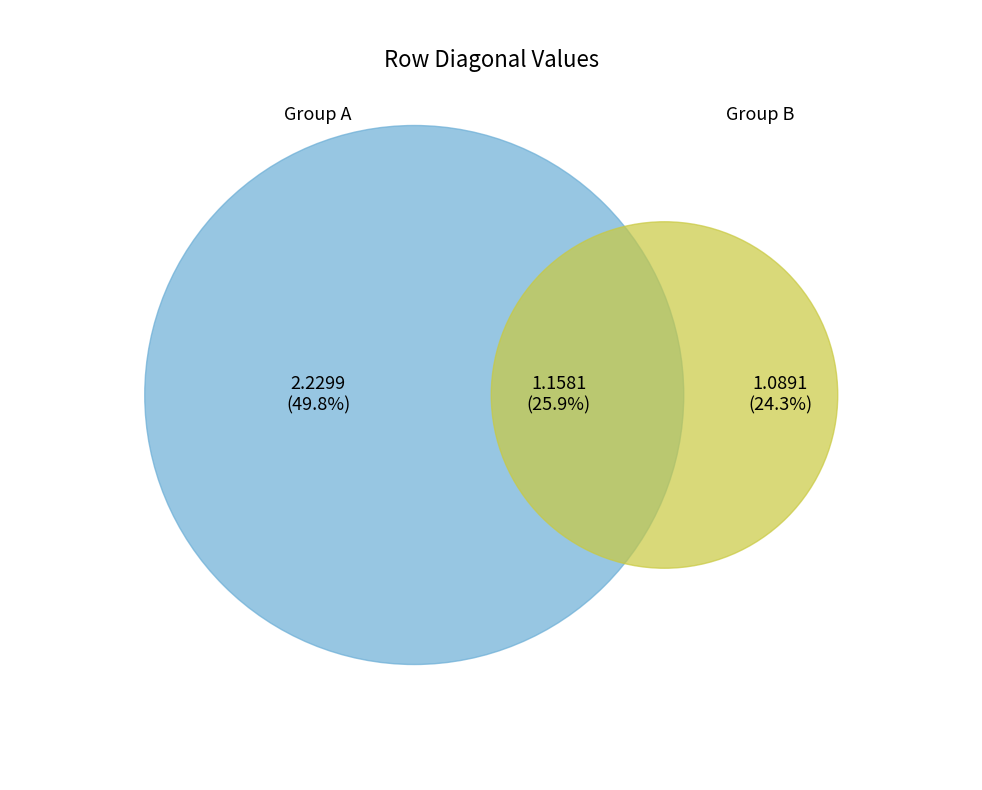

True or false: 2 accounts for 8% of the total.

False